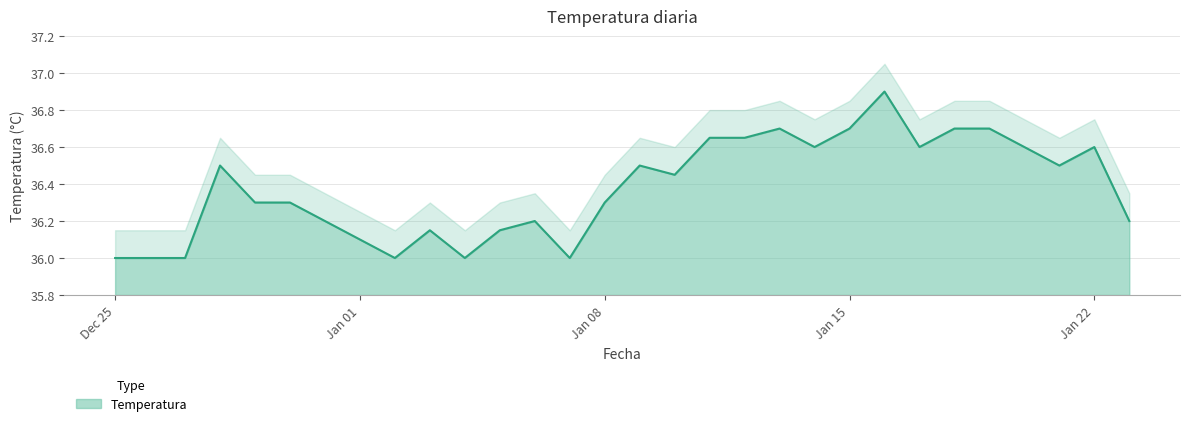

At which category does the data reach its first local peak?

2023-12-28